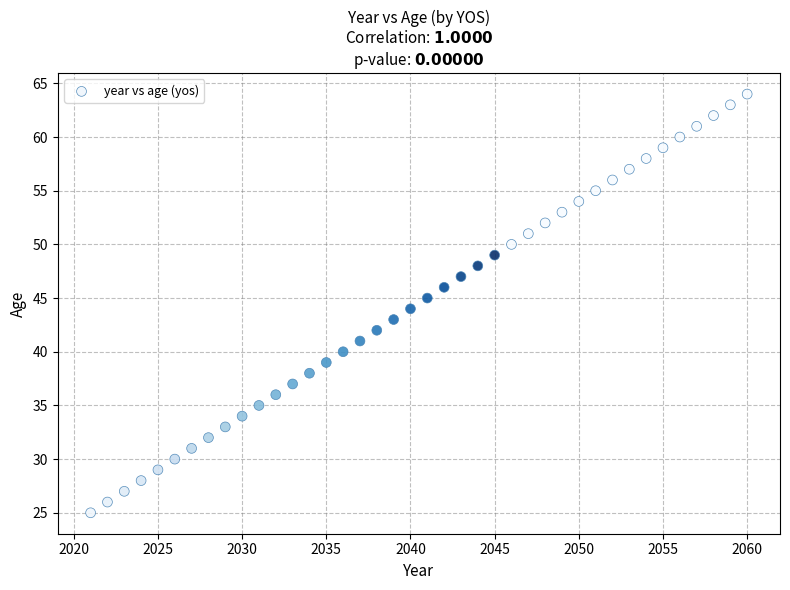

What is the range of X values (max minus min)?

39